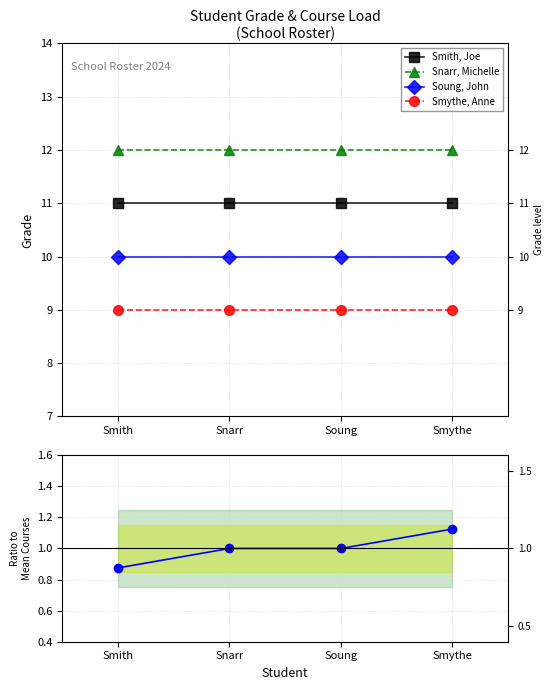

What is the highest value of the Smythe, Anne series?

9.0